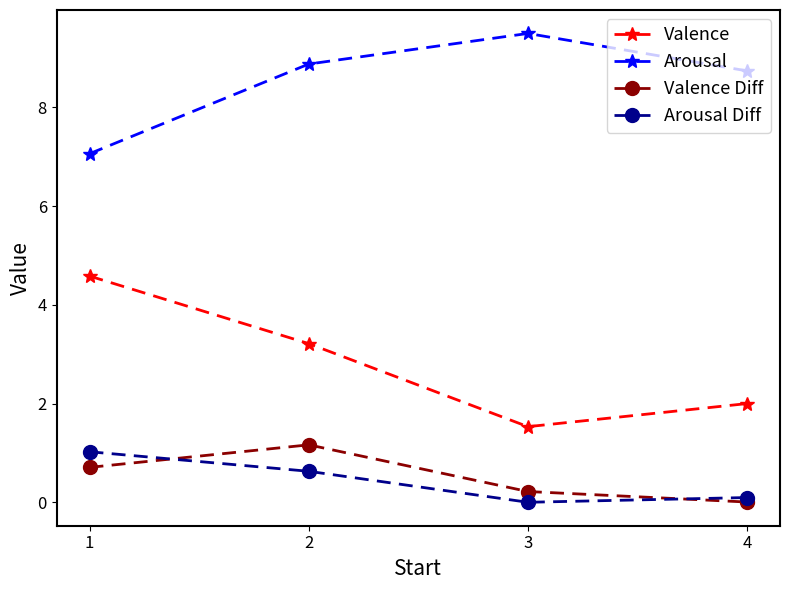

What is the difference between the Arousal values at 4 and 3?

0.8